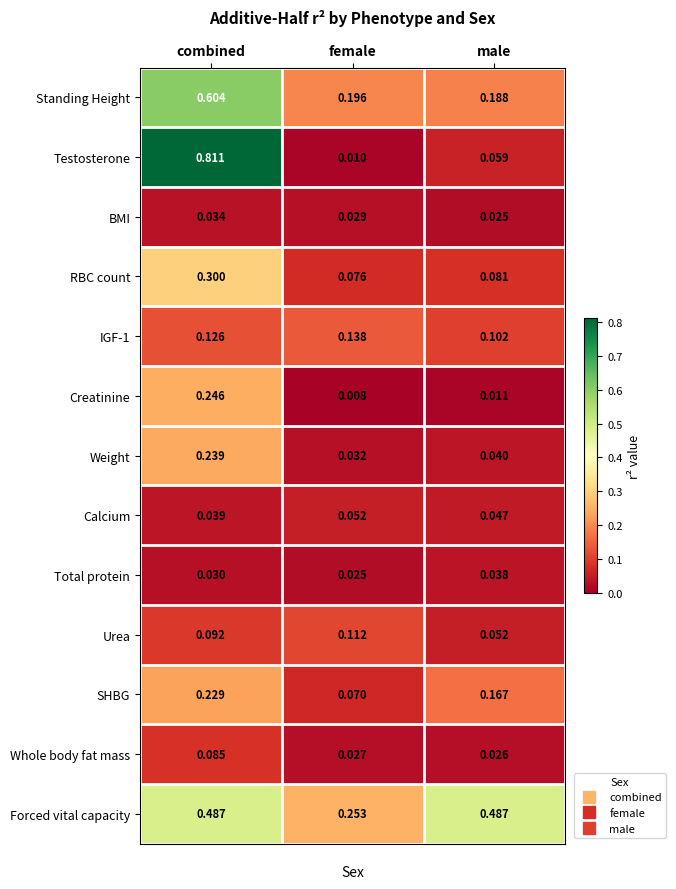

Is the value of RBC count at male greater than the value of IGF-1 at combined?

No